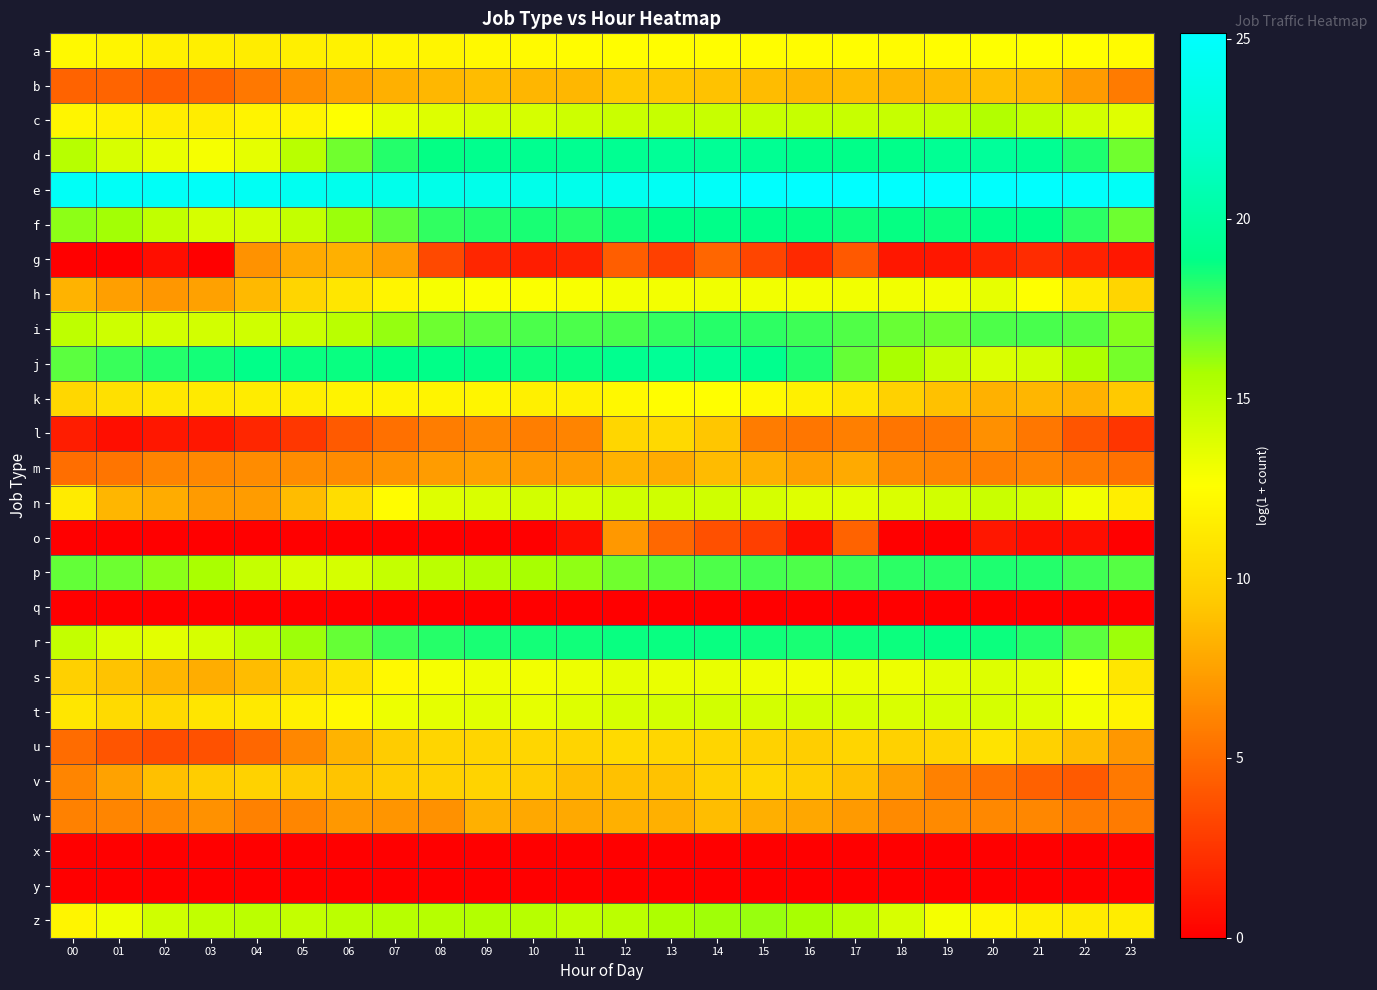

Which series has the largest total across all categories?

e